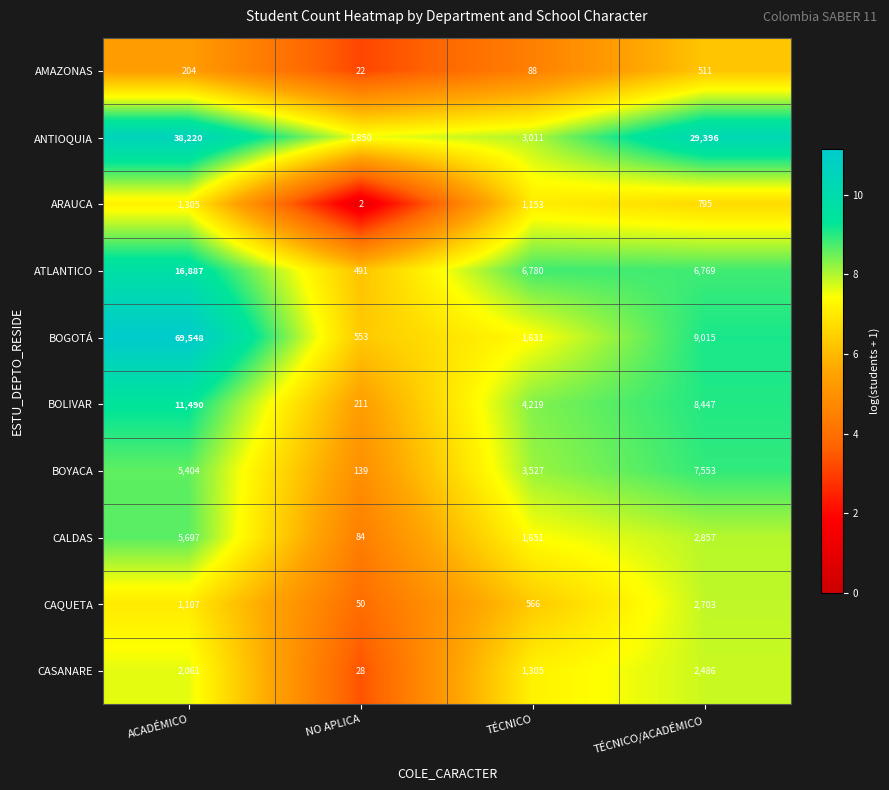

At which category does the chart reach its minimum across all series?

NO APLICA